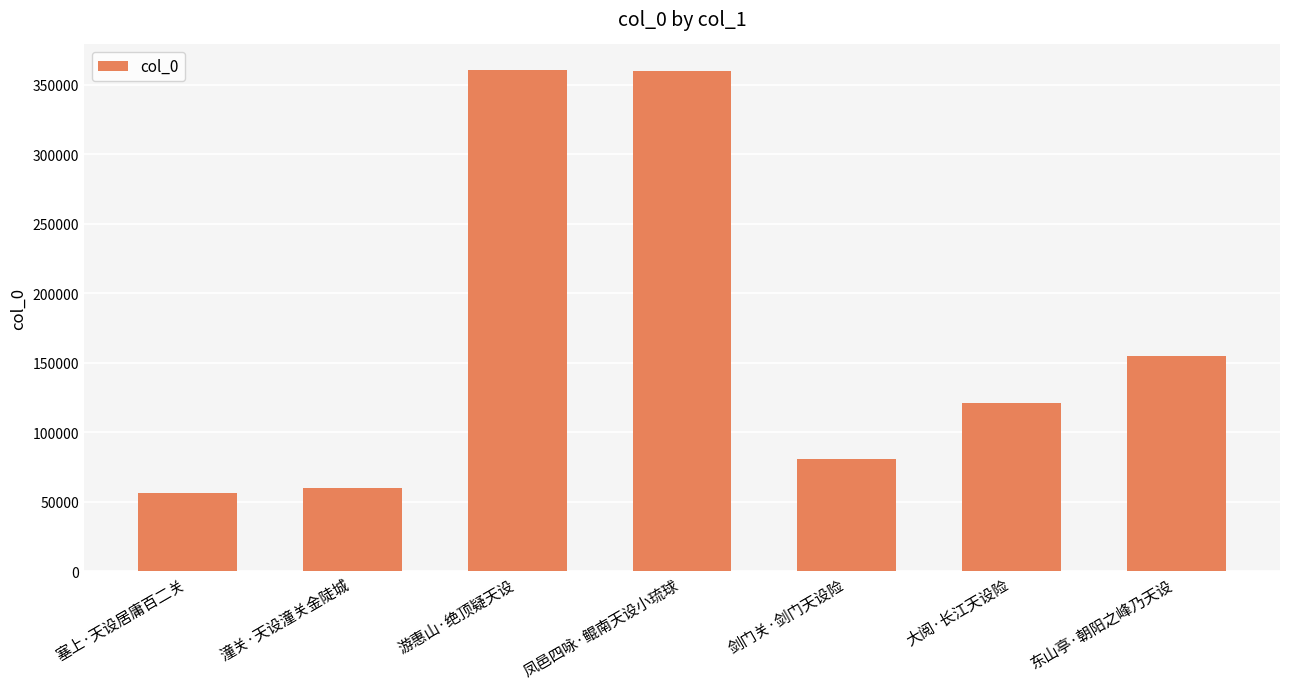

What is the change in value from 塞上·天设居庸百二关 to 东山亭·朝阳之峰乃天设?

+98369